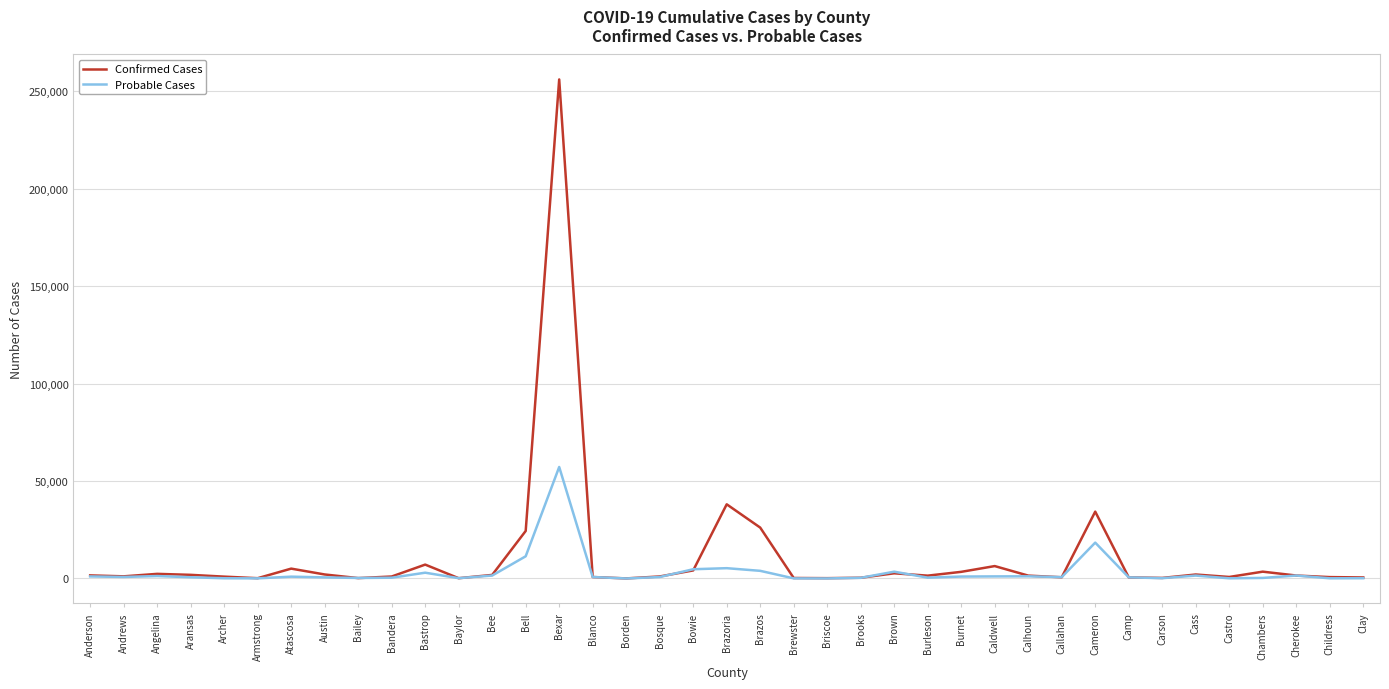

True or false: Confirmed Cases has a value of 34311 at Cameron.

True